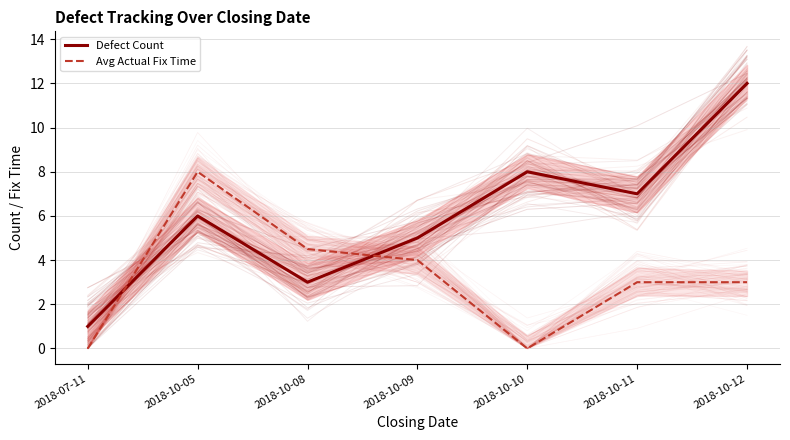

Which label corresponds to the largest value in the chart?

2018-10-12